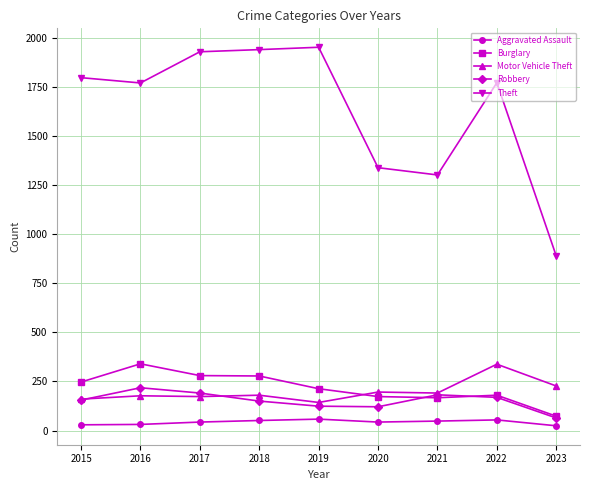

Which series has the largest range (max minus min)?

Theft